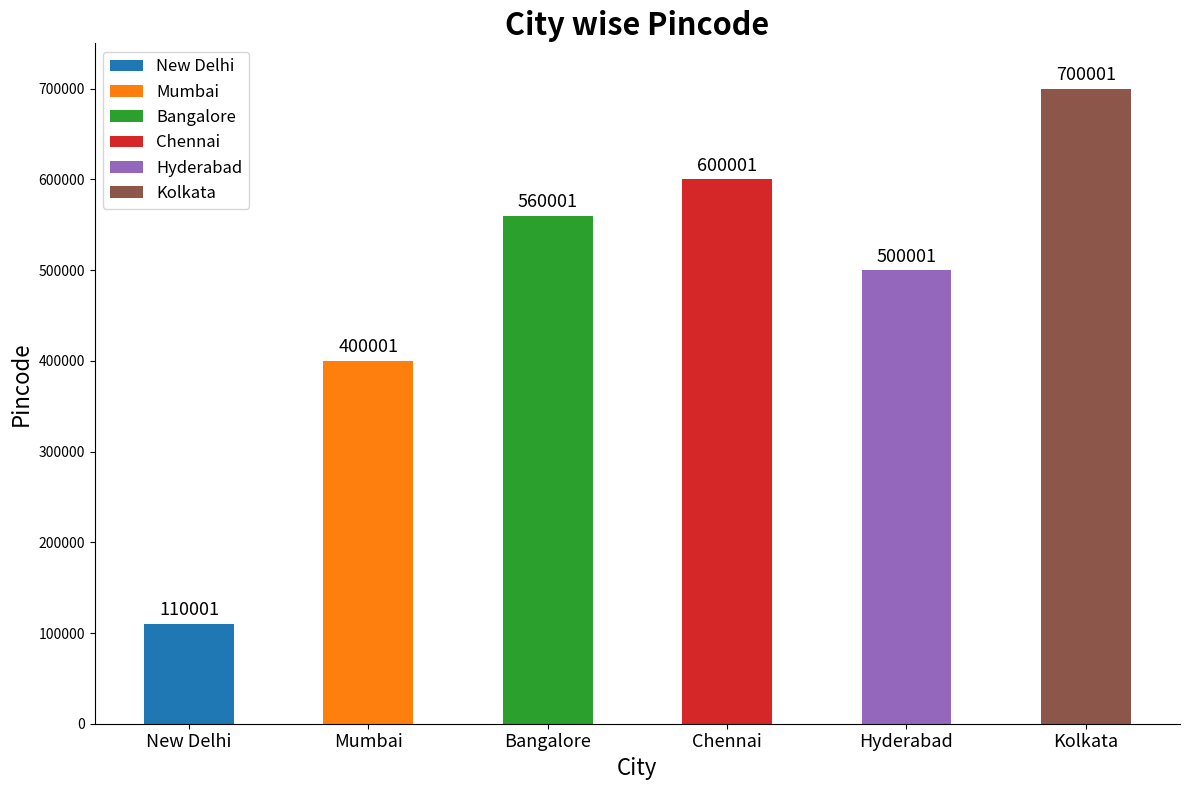

Reading left to right, what are all the values shown in this chart?

110001	400001	560001	600001	500001	700001